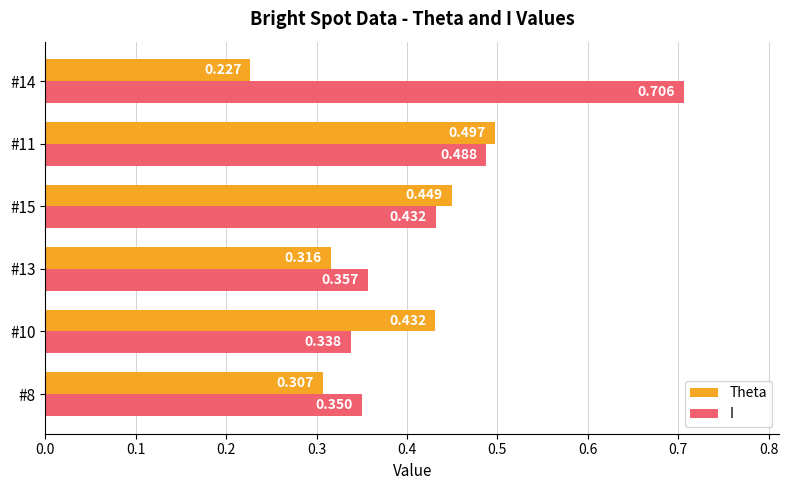

Which series has the widest spread of values?

I